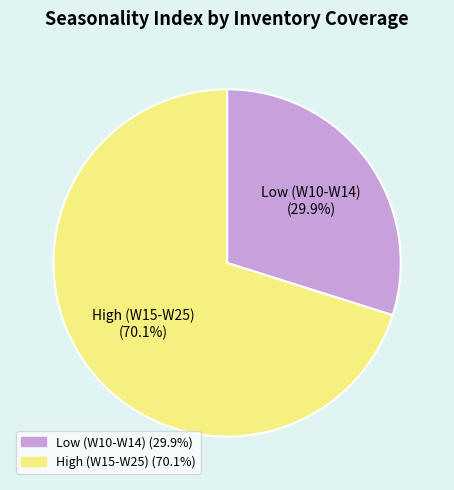

How much of the chart is everything except Low (W10-W14) (29.9%)?

70.1%